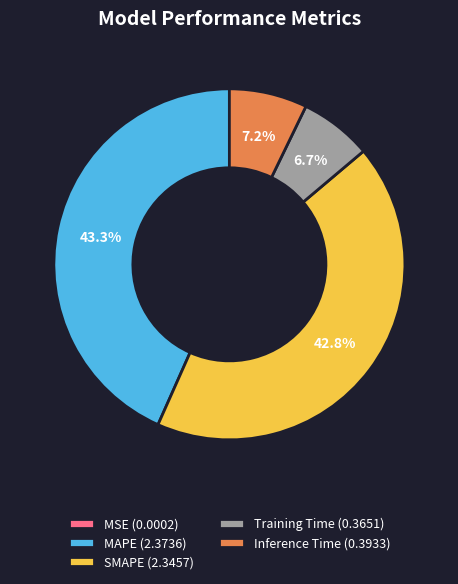

Between Inference Time (0.3933) and SMAPE (2.3457), which is larger?

SMAPE (2.3457)